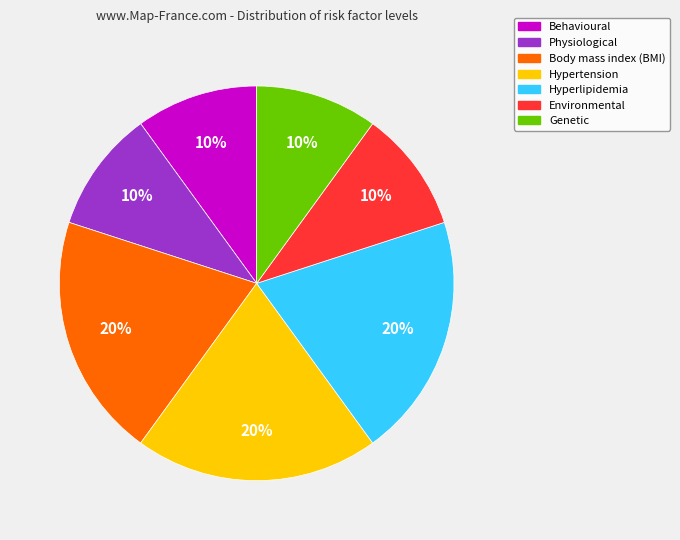

Between Genetic and Body mass index (BMI), which is larger?

Body mass index (BMI)